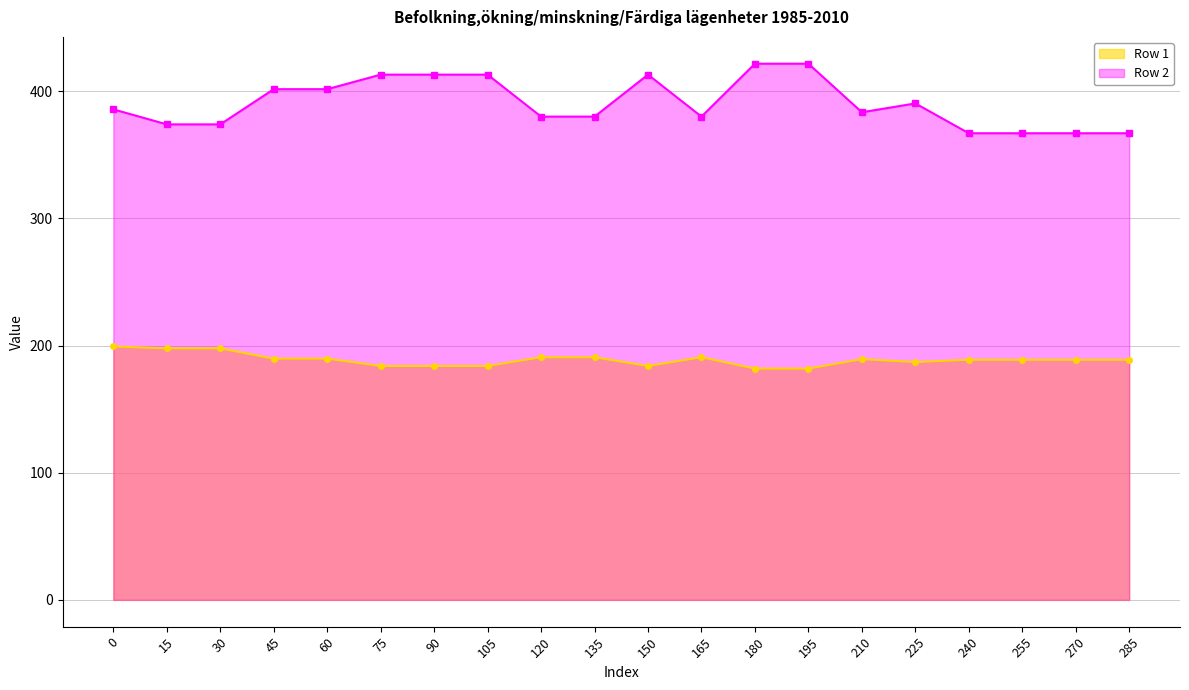

At how many categories does at least one series exceed 339?

20